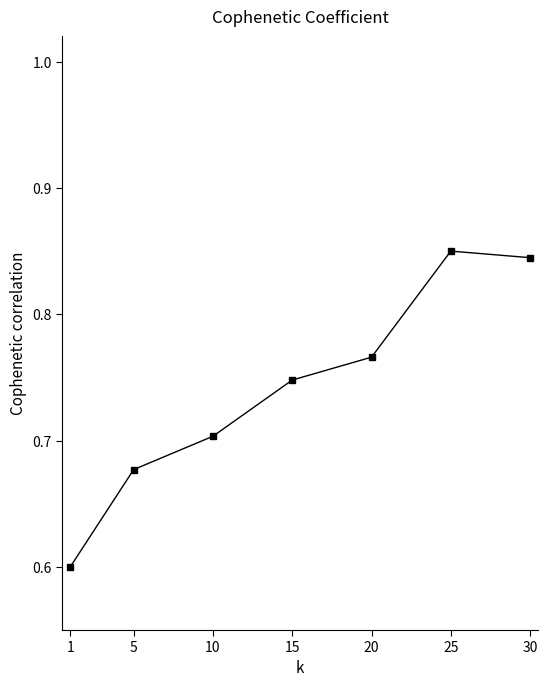

Count the values in the range 0 to 1.

7